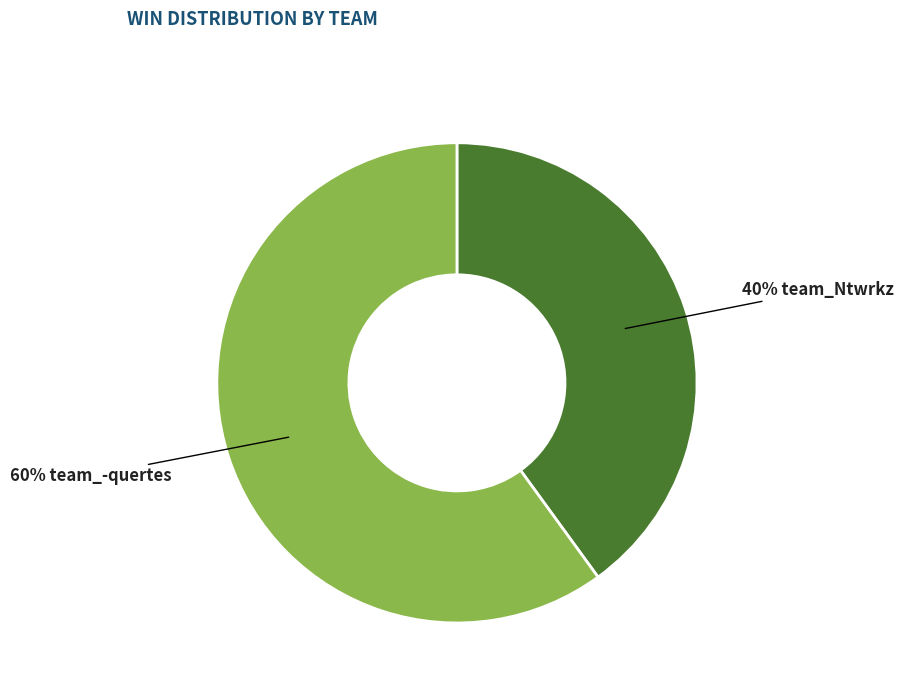

Is there a majority slice in this chart?

Yes